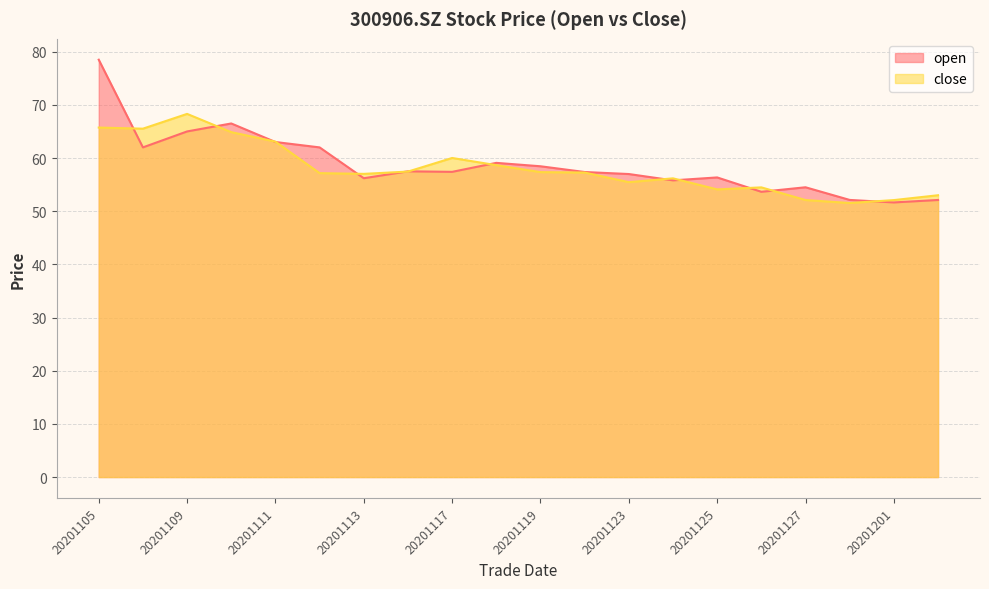

List the series in order of their overall mean, lowest first.

close, open